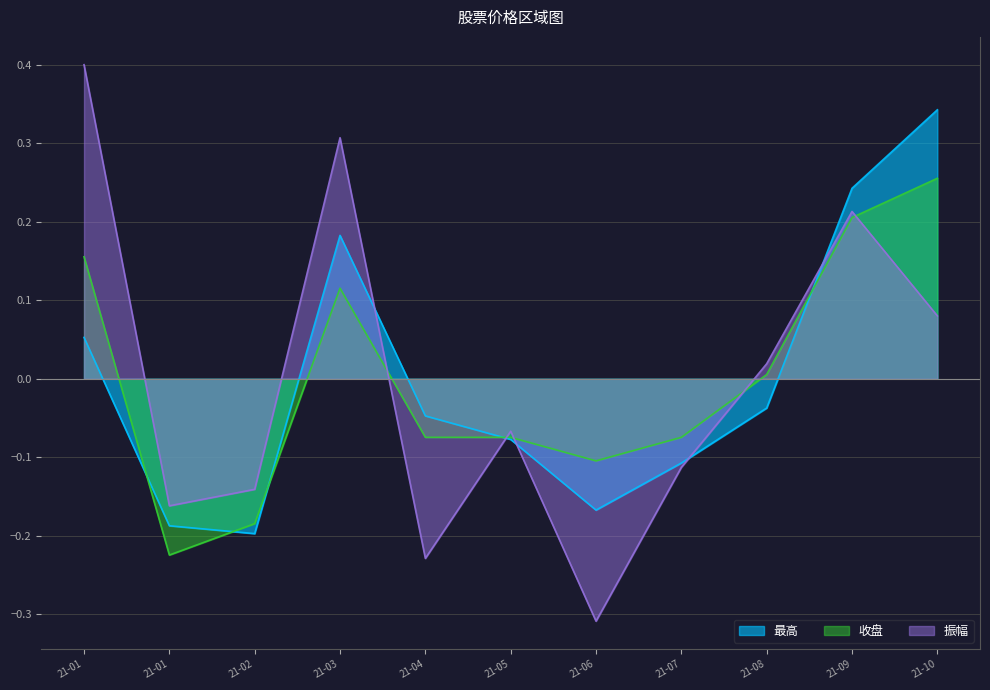

The 最高 series shows -0.0 at 21-04. True or false?

True